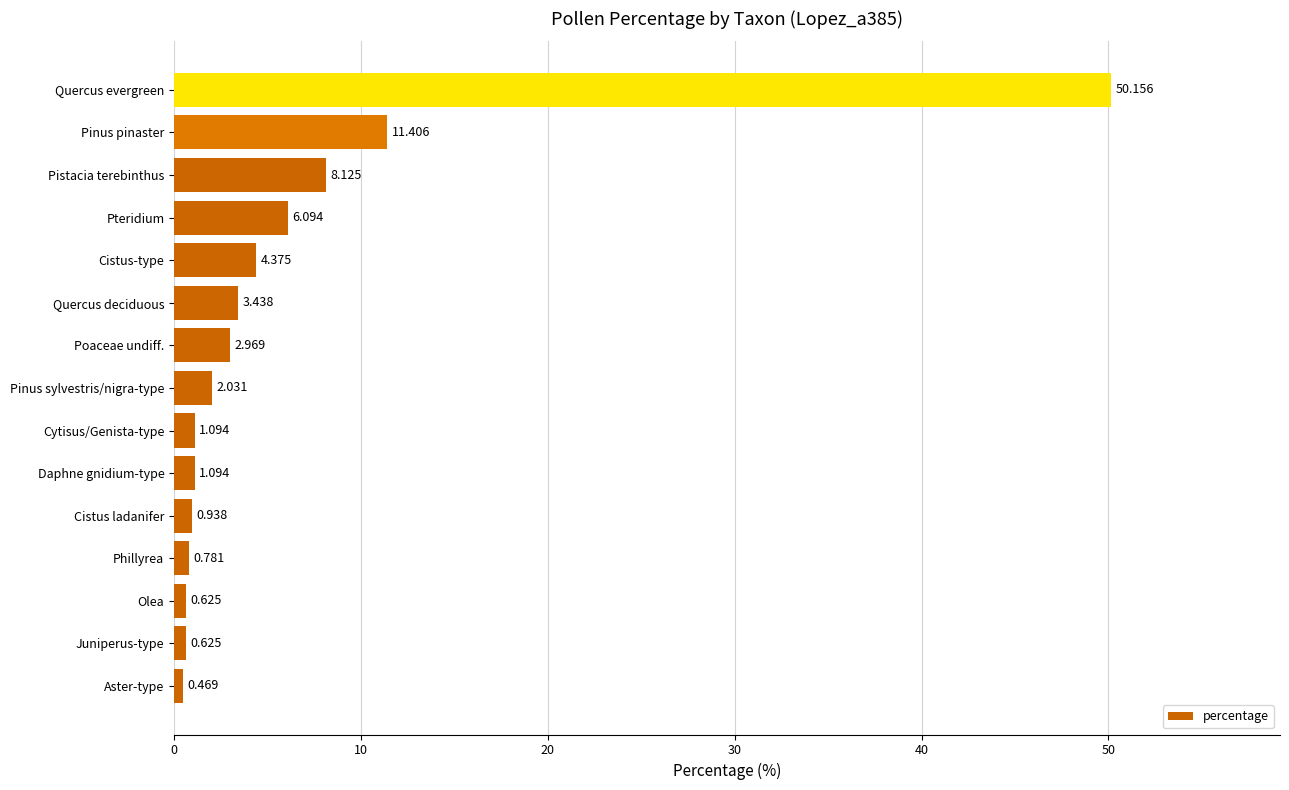

Where is the data nearest to the value 25?

Pinus pinaster